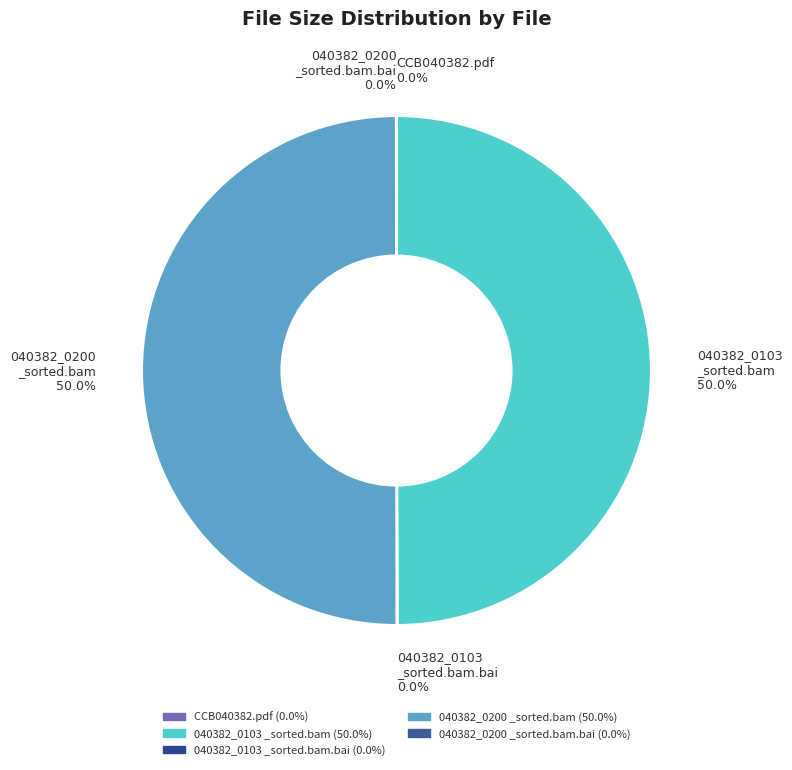

Rank the categories by value from lowest to highest.

CCB040382.pdf, 040382_0200_sorted.bam.bai, 040382_0103_sorted.bam.bai, 040382_0103_sorted.bam, 040382_0200_sorted.bam